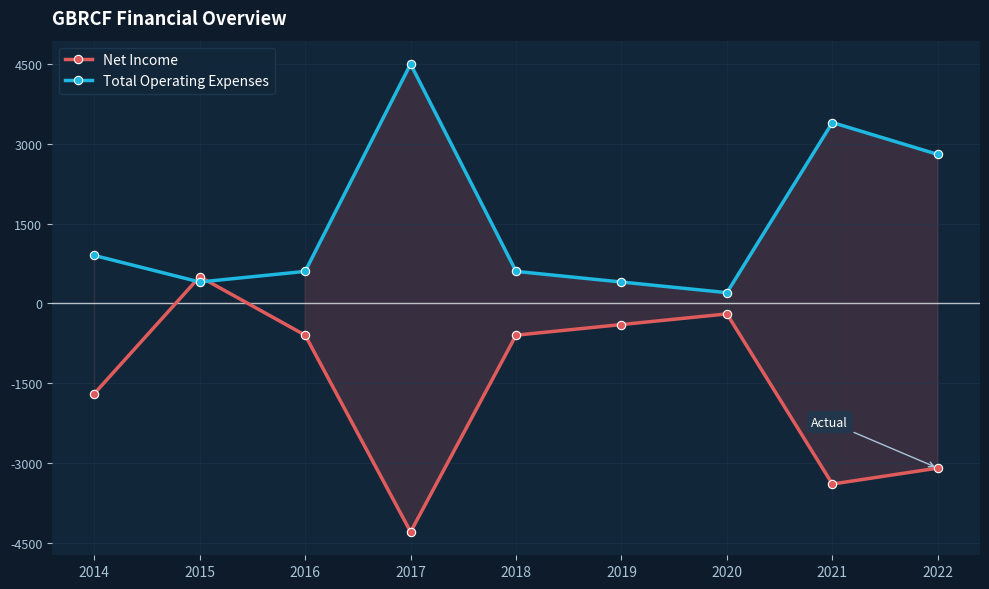

At 2019, list the series in order from largest to smallest.

Total Operating Expenses, Net Income